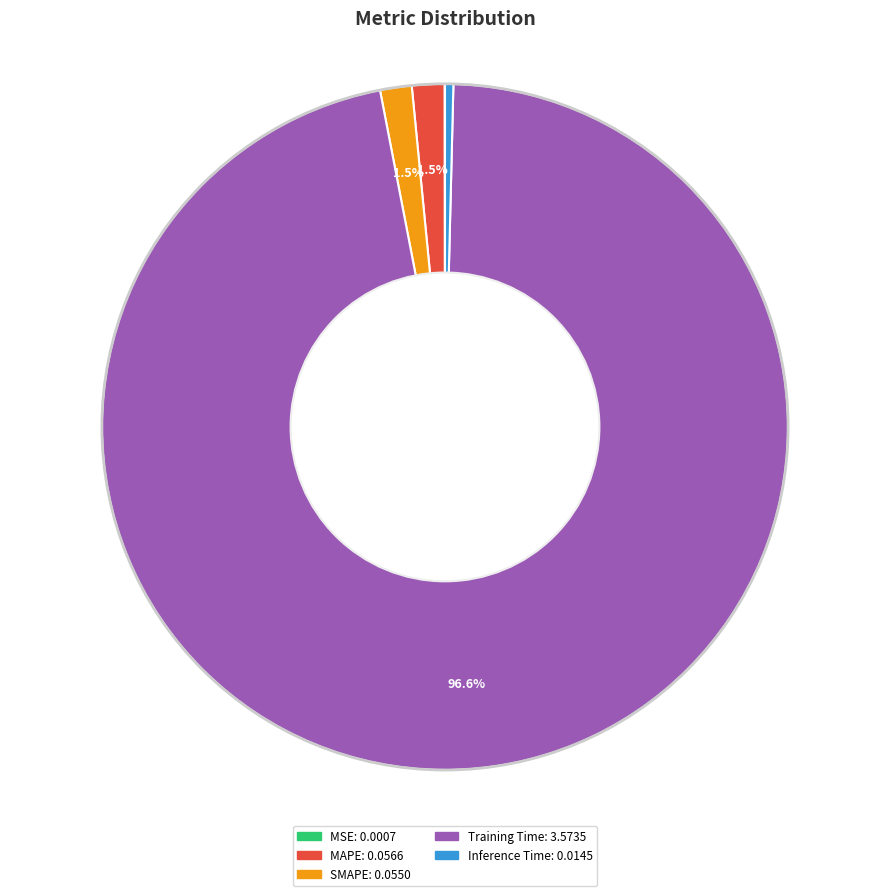

What is the total percentage of SMAPE and MAPE?

3.0%